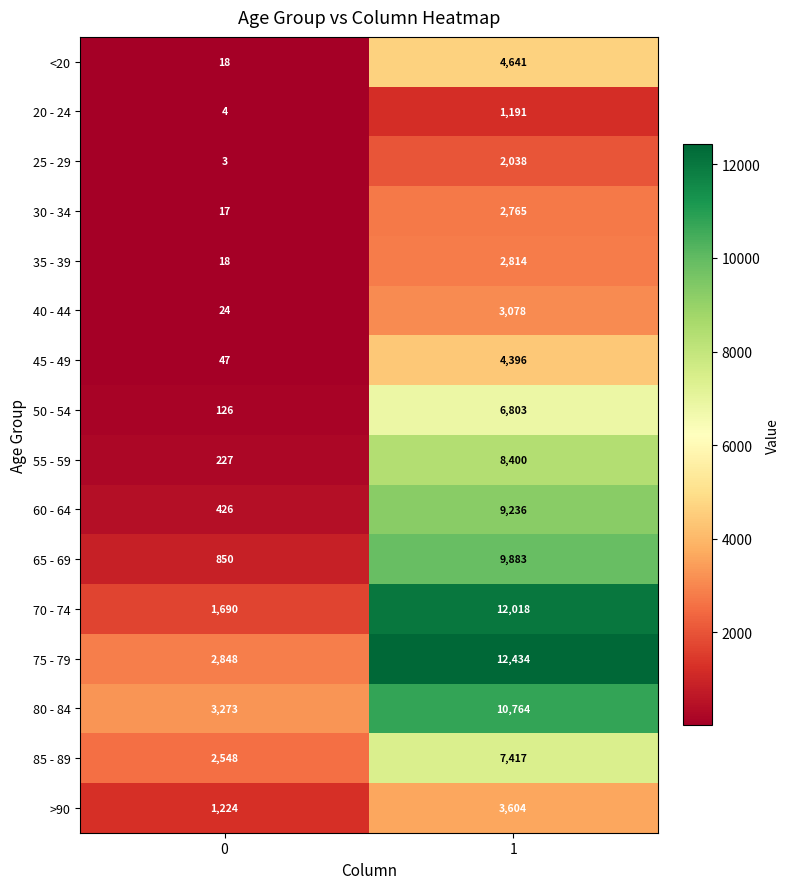

What is the sum of the 40 - 44 values at 0 and 1?

3102